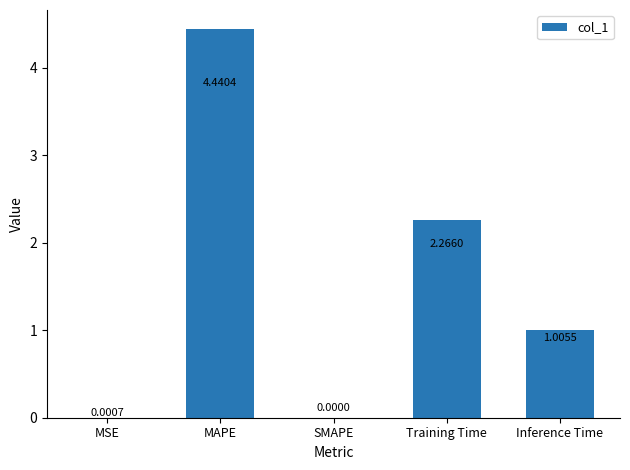

At which label is the value closest to 2?

Training Time